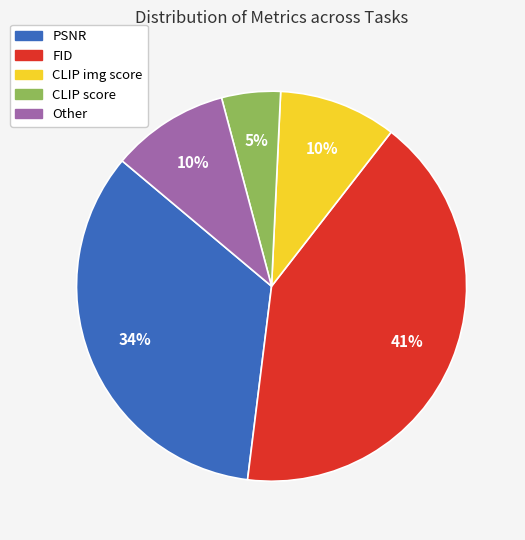

Is there a majority slice in this chart?

No